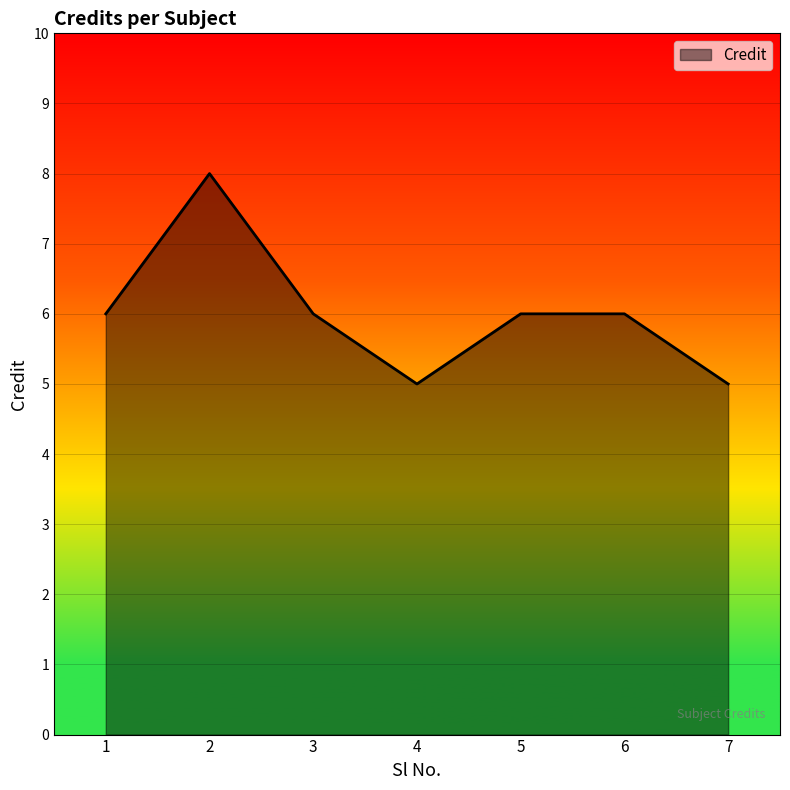

Count the number of data series in this chart.

1